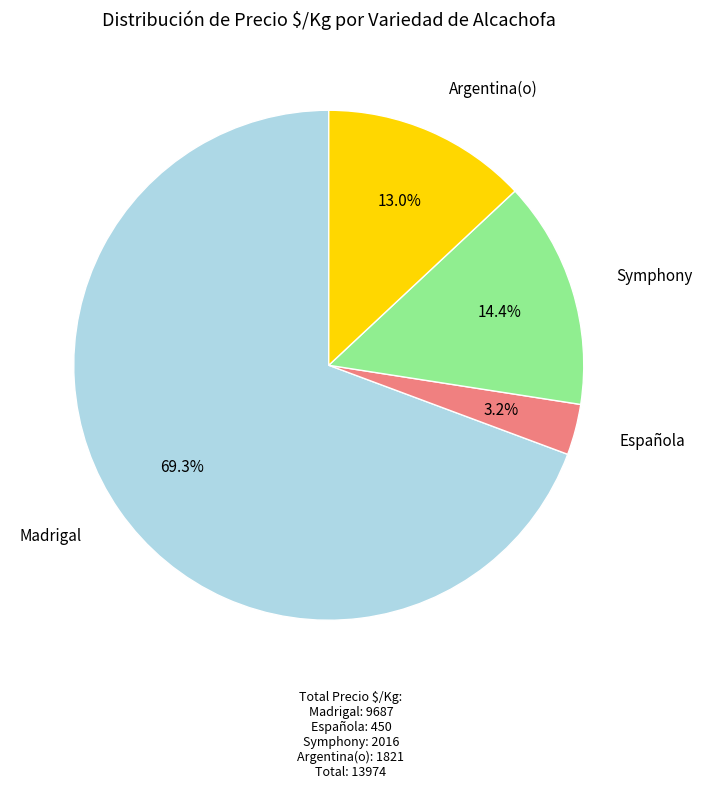

Is there any slice that represents more than half of the pie?

Yes